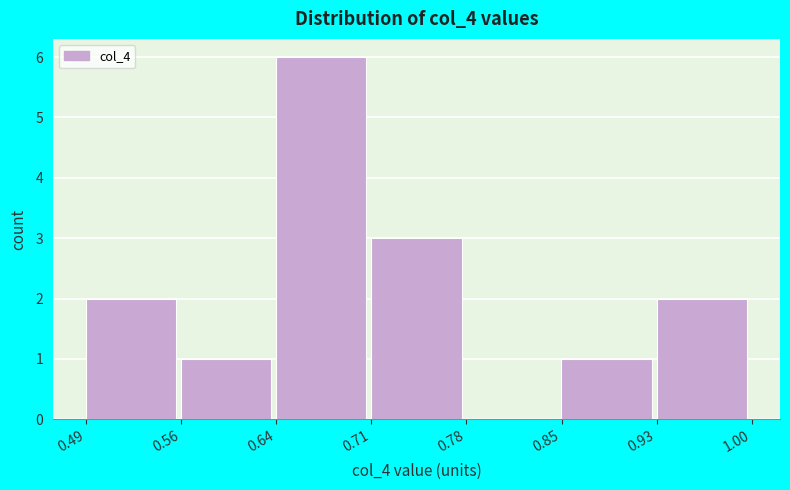

How tall is the bar that spans 0.93 to 1.00 on the x-axis? Neither the bar edges nor the heights are printed on the chart, so give them approximately, as read against the axes.

2